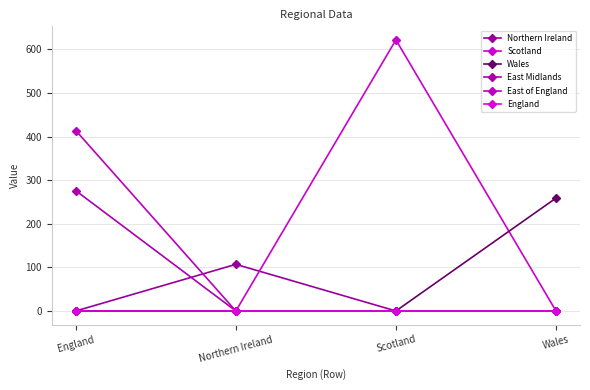

What is the sum of all Wales values?

259